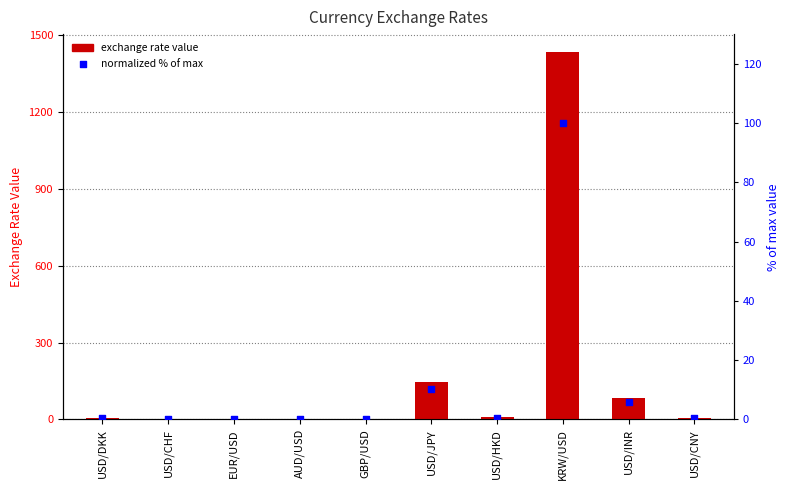

Which series has the largest total across all categories?

exchange rate value